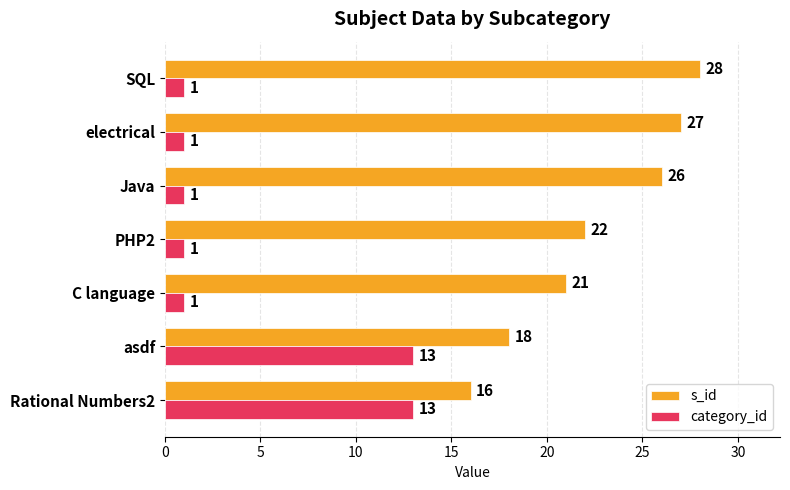

List the series in order of their overall mean, highest first.

s_id, category_id